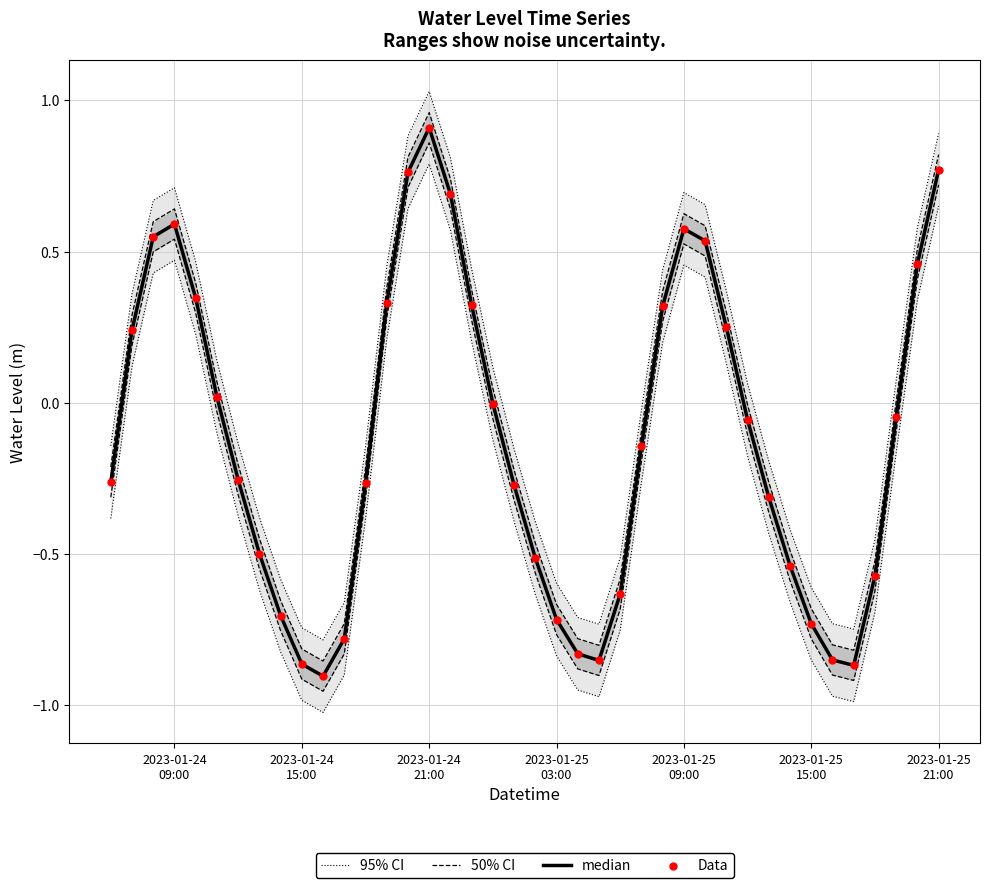

Which series reaches the minimum Y coordinate?

95% CI